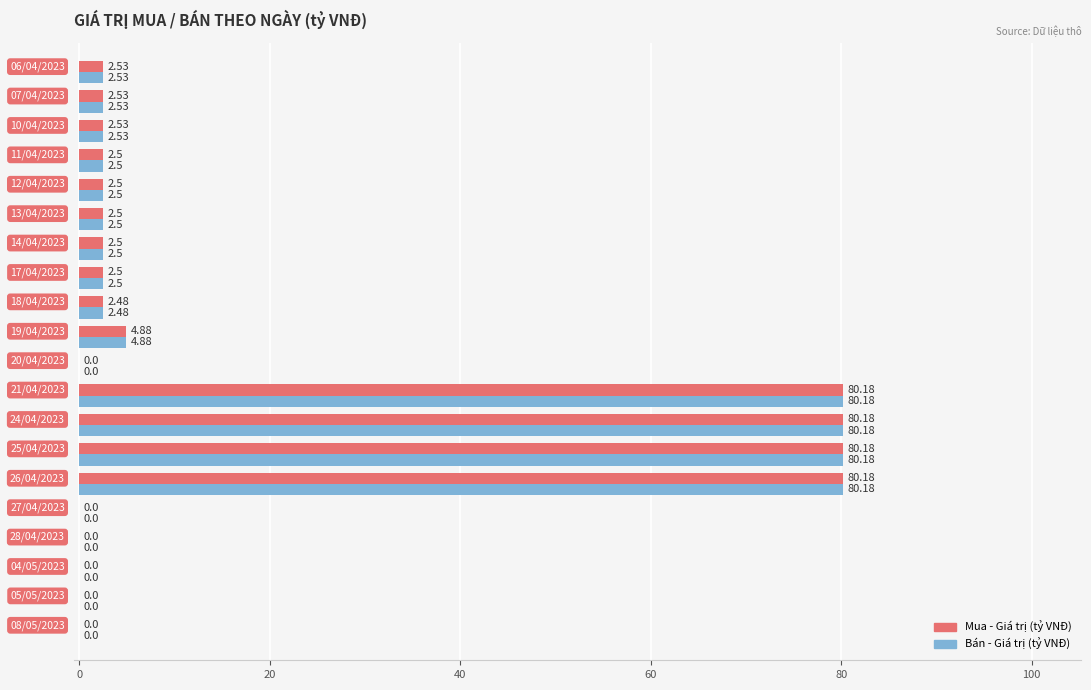

What is the sum of all Bán - Giá trị (tỷ VNĐ) values?

348.2